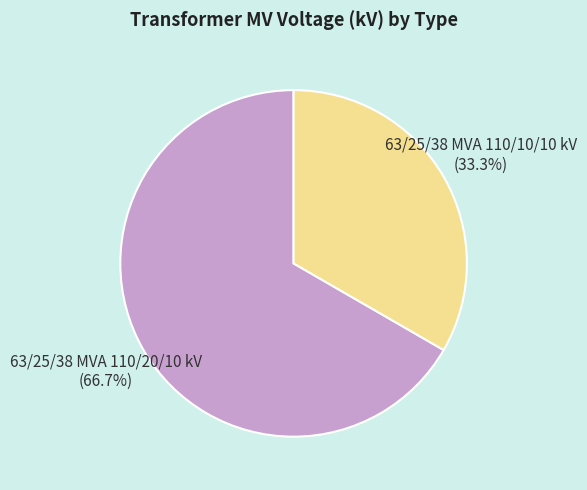

Does any single category account for the majority?

Yes